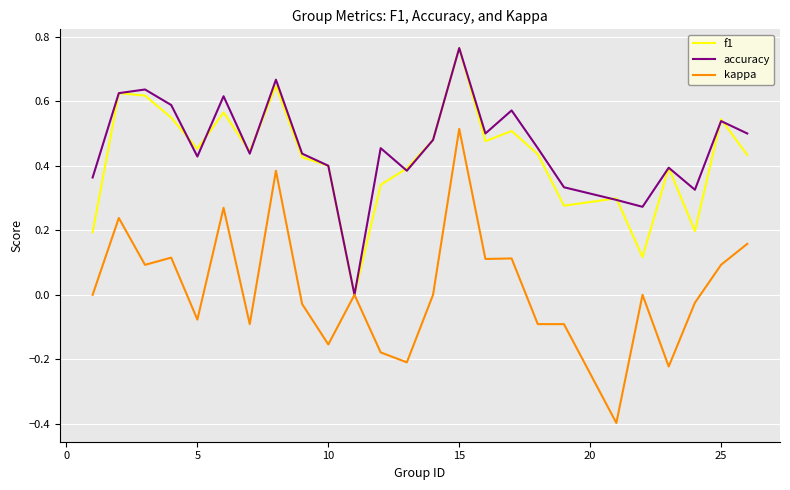

Which series has the widest spread of values?

kappa